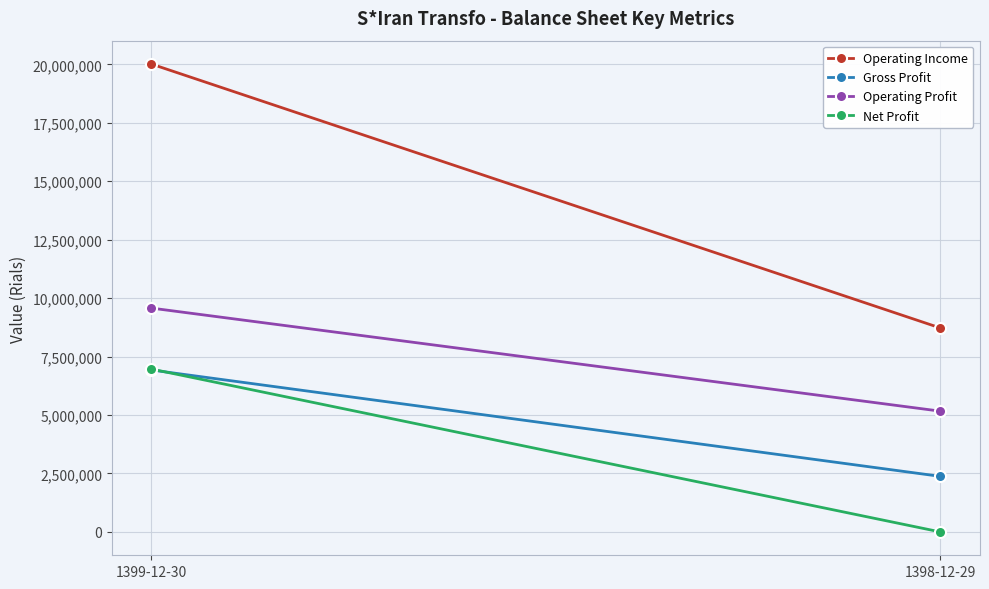

Which label corresponds to the smallest value in the chart?

1398-12-29